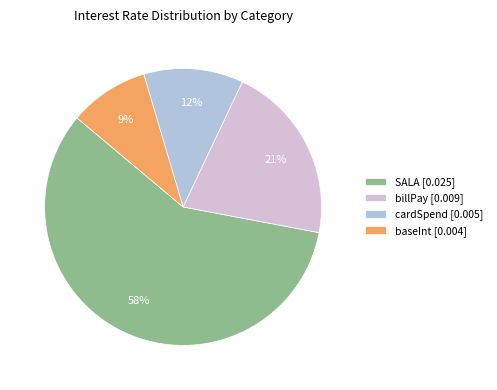

Rank the categories by value from highest to lowest.

SALA, billPay, cardSpend, baseInt